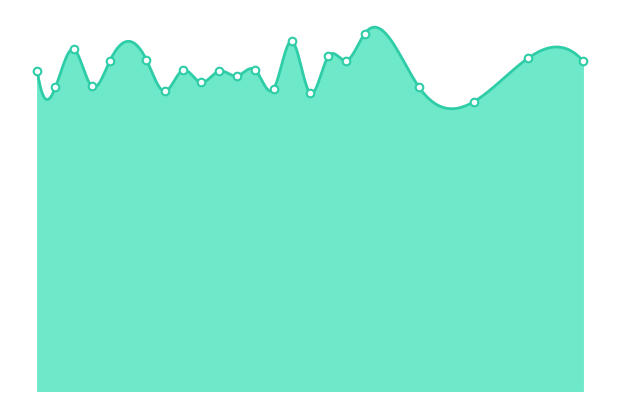

What is the change in value from 190 to 194?

+1.7